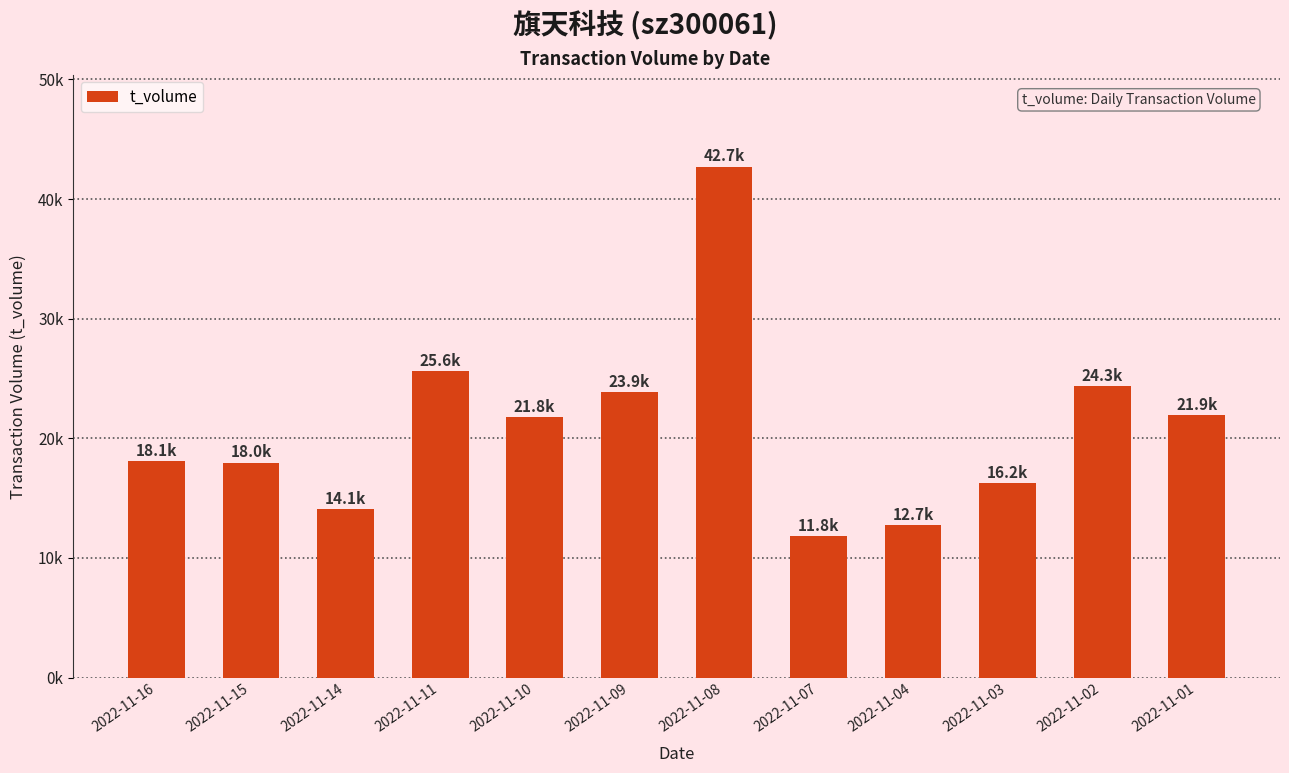

Are the bars horizontal?

No